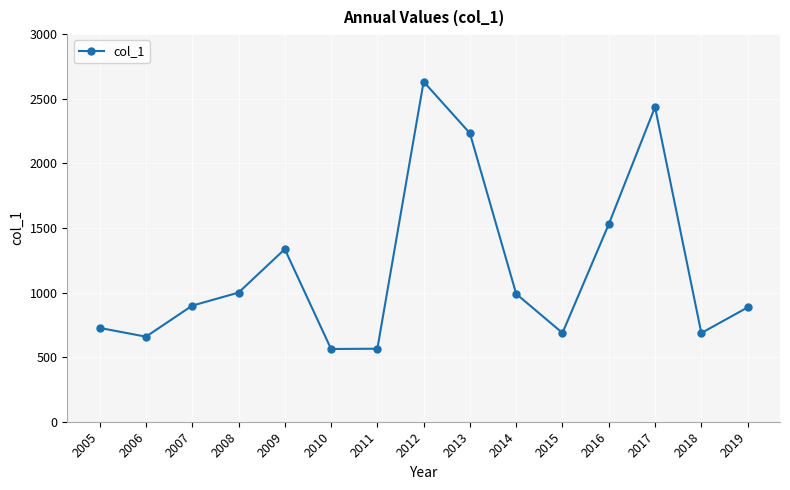

The value at 2016 is 1528.8. True or false?

True